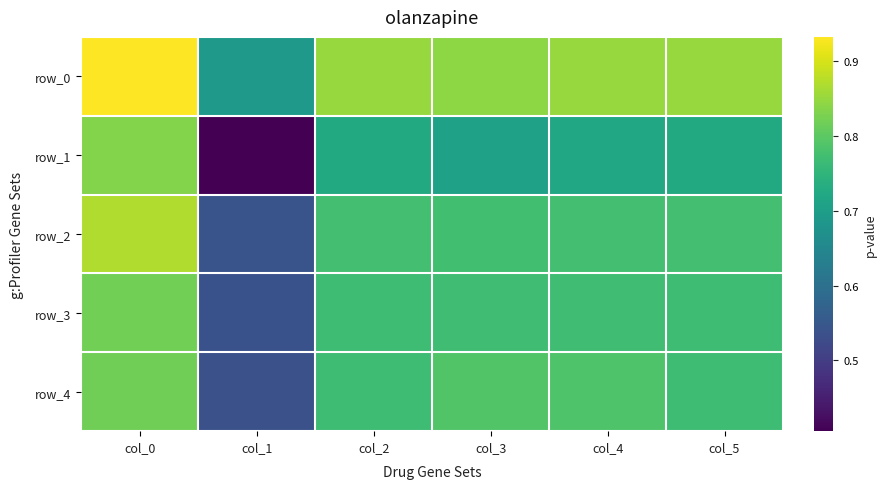

Which series has the widest spread of values?

row_1